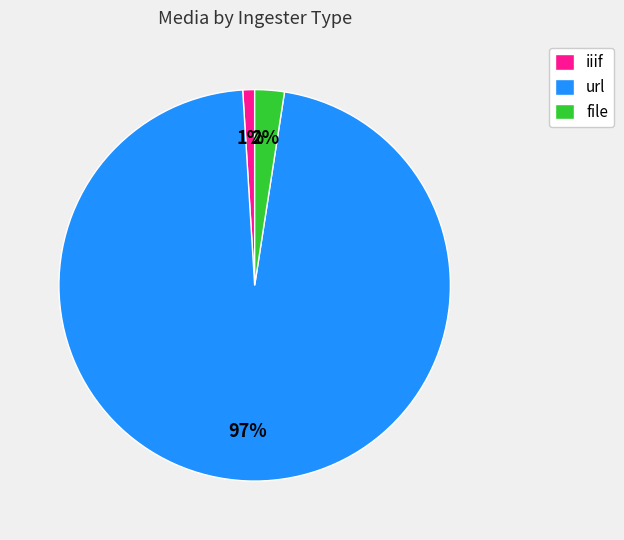

To the nearest percent, what portion does file represent?

2%